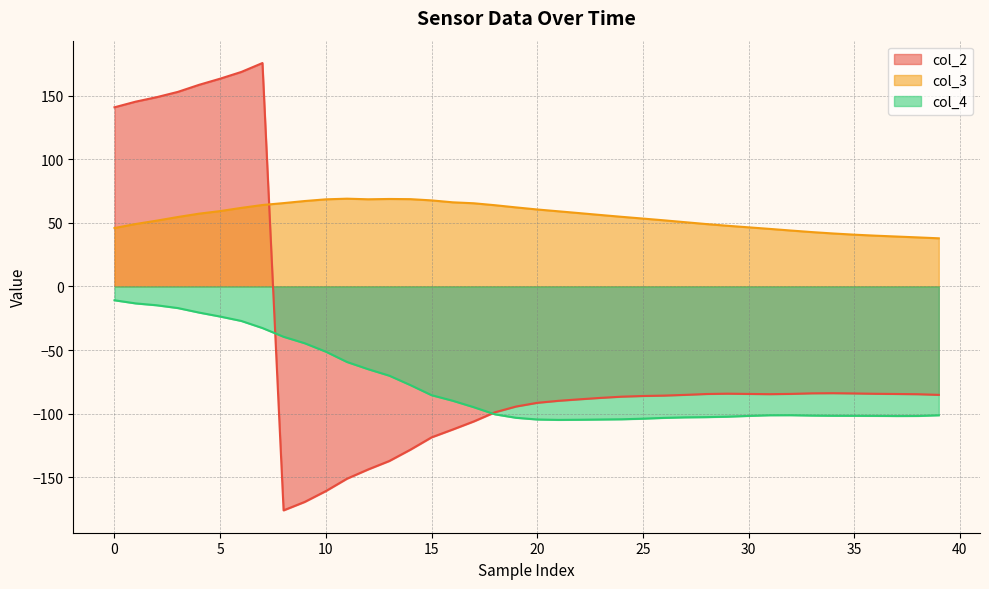

What is the average value of the col_2 series?

-51.5